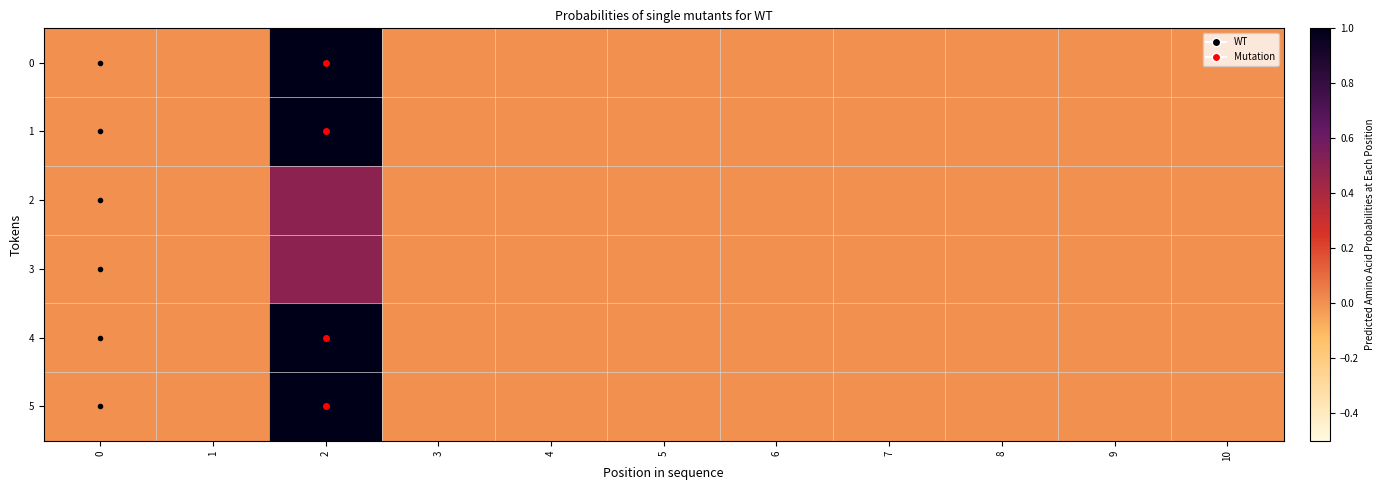

Reading left to right, list all the values displayed in this chart.

0: 0=0.0	1=0.0	2=1.0	3=0.0	4=0.0	5=0.0	6=0.0	7=0.0	8=0.0	9=0.0	10=0.0
1: 0=0.0	1=0.0	2=1.0	3=0.0	4=0.0	5=0.0	6=0.0	7=0.0	8=0.0	9=0.0	10=0.0
2: 0=0.0	1=0.0	2=0.5	3=0.0	4=0.0	5=0.0	6=0.0	7=0.0	8=0.0	9=0.0	10=0.0
3: 0=0.0	1=0.0	2=0.5	3=0.0	4=0.0	5=0.0	6=0.0	7=0.0	8=0.0	9=0.0	10=0.0
4: 0=0.0	1=0.0	2=1.0	3=0.0	4=0.0	5=0.0	6=0.0	7=0.0	8=0.0	9=0.0	10=0.0
5: 0=0.0	1=0.0	2=1.0	3=0.0	4=0.0	5=0.0	6=0.0	7=0.0	8=0.0	9=0.0	10=0.0